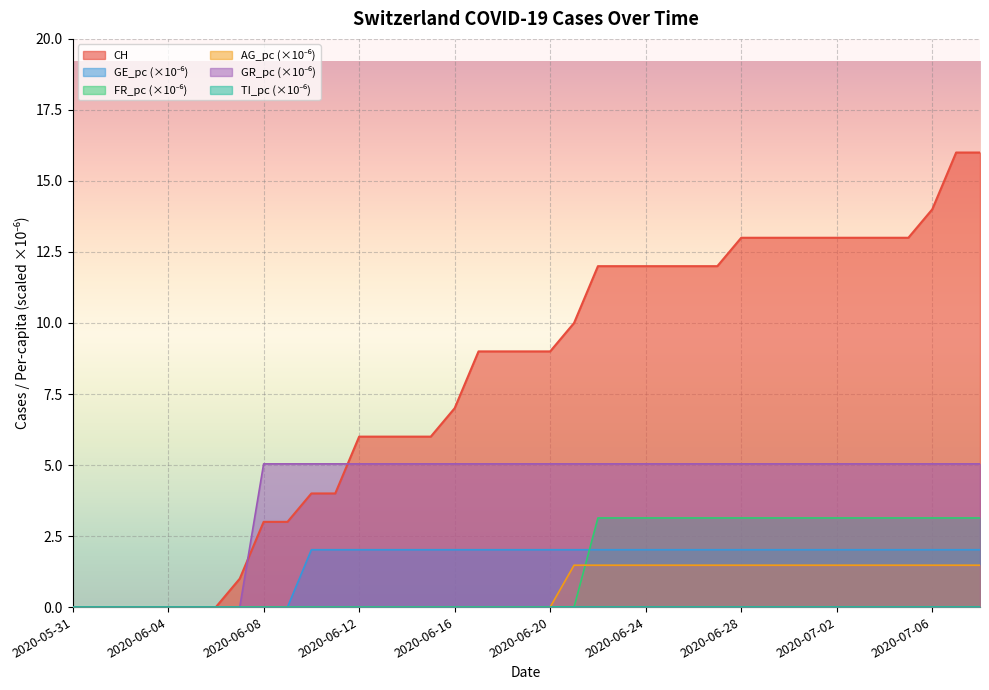

Does the chart display data point markers on the line(s)?

No